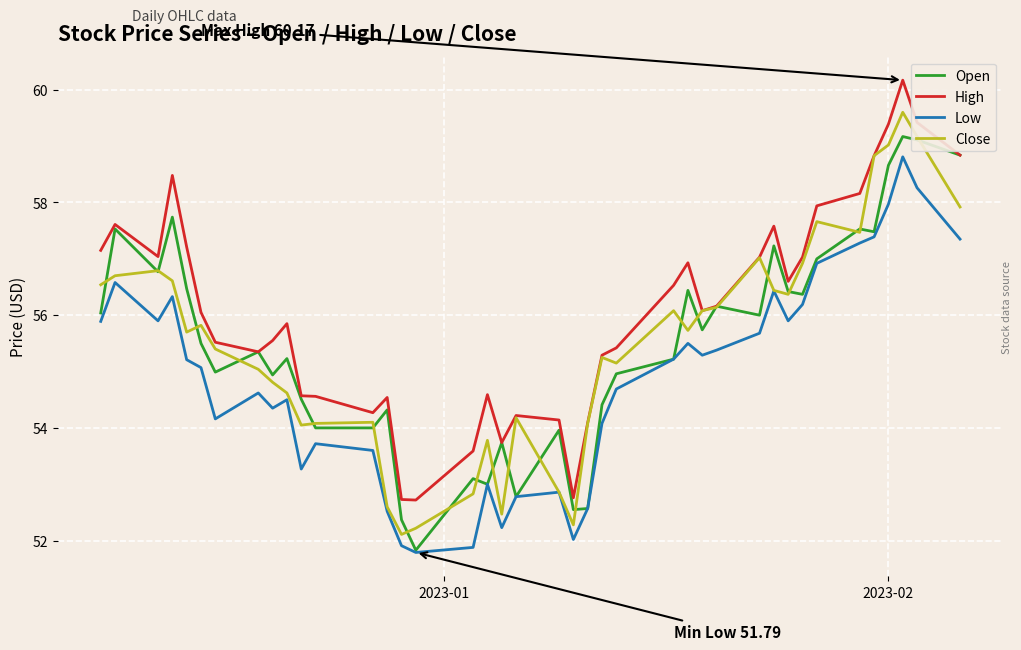

True or false: Low and High intersect in this chart.

False